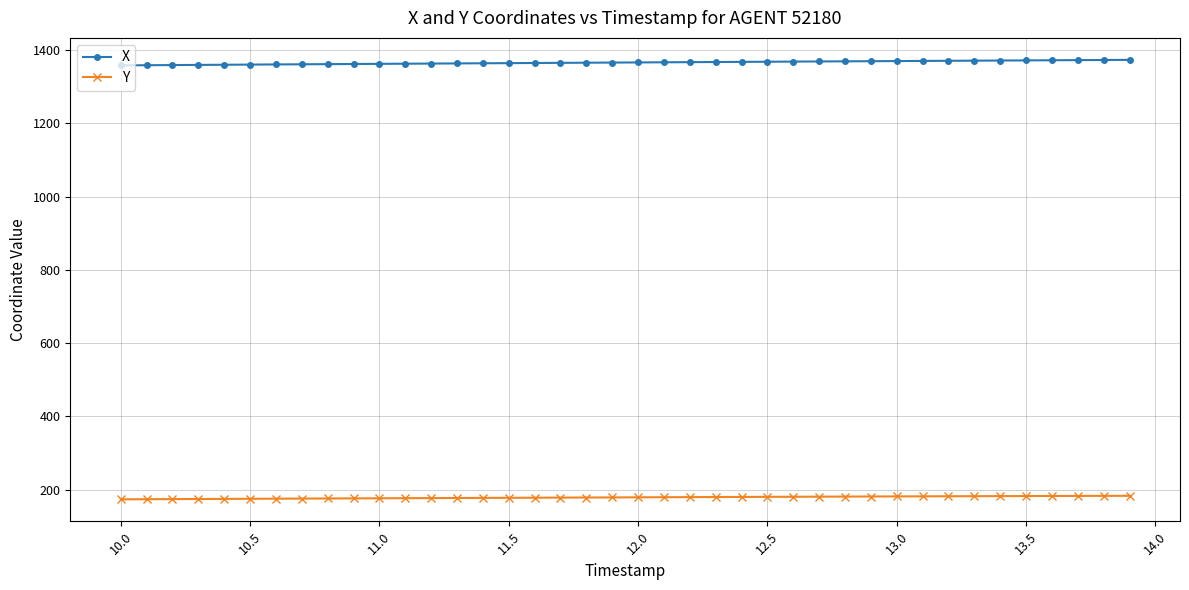

At how many categories does at least one series exceed 636?

40